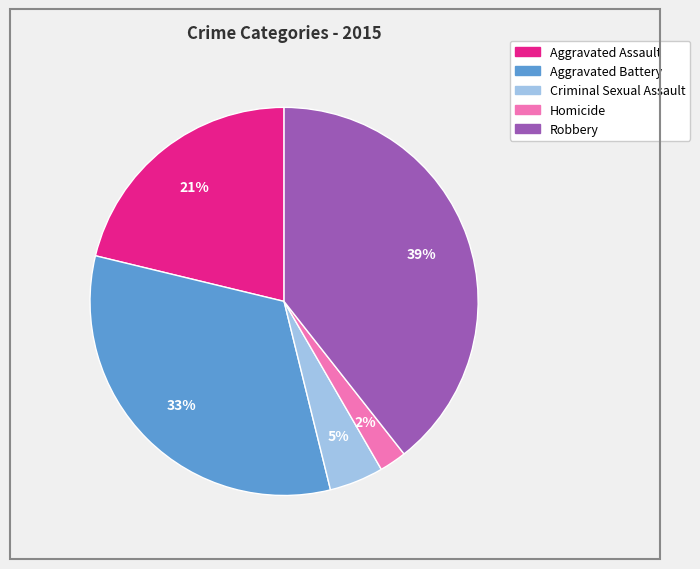

Is it true that Aggravated Battery is 33% of the pie?

True